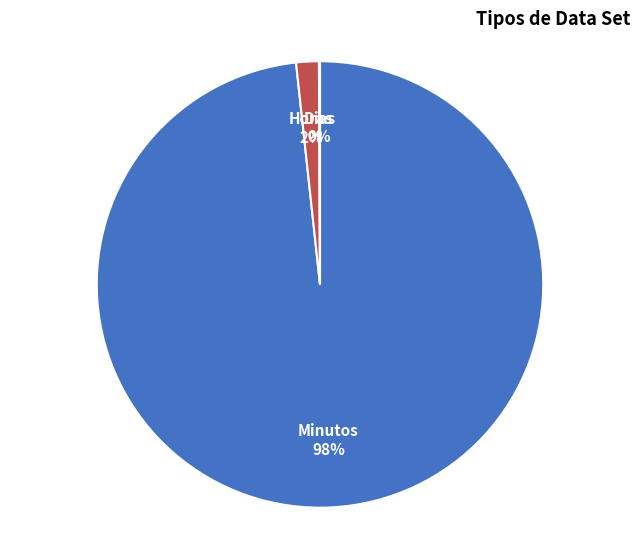

Which slice is the largest?

Minutos